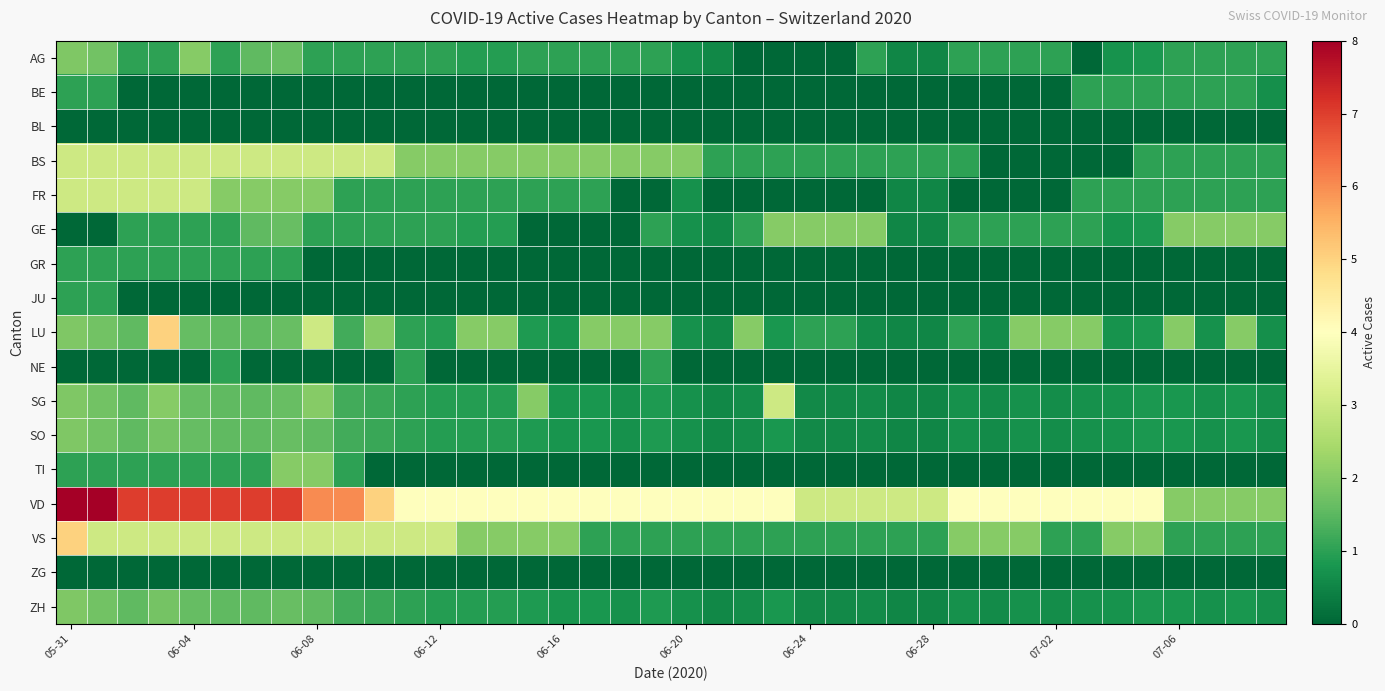

Reading left to right, extract all data points from this chart.

AG: 1.9	1.8	1.0	1.0	2.0	1.0	1.5	1.6	1.0	1.0	1.0	1.0	1.0	0.9	0.9	1.0	1.0	1.0	1.0	1.0	0.7	0.5	0.0	0.0	0.0	0.0	1.0	0.5	0.5	1.0	1.0	1.0	1.0	0.0	0.7	0.8	1.0	1.0	1.0	1.0
BE: 1.0	1.0	0.0	0.0	0.0	0.0	0.0	0.0	0.0	0.0	0.0	0.0	0.0	0.0	0.0	0.0	0.0	0.0	0.0	0.0	0.0	0.0	0.0	0.0	0.0	0.0	0.0	0.0	0.0	0.0	0.0	0.0	0.0	1.0	1.0	1.0	1.0	1.0	1.0	0.7
BL: 0.0	0.0	0.0	0.0	0.0	0.0	0.0	0.0	0.0	0.0	0.0	0.0	0.0	0.0	0.0	0.0	0.0	0.0	0.0	0.0	0.0	0.0	0.0	0.0	0.0	0.0	0.0	0.0	0.0	0.0	0.0	0.0	0.0	0.0	0.0	0.0	0.0	0.0	0.0	0.0
BS: 3.0	3.0	3.0	3.0	3.0	3.0	3.0	3.0	3.0	3.0	3.0	2.0	2.0	2.0	2.0	2.0	2.0	2.0	2.0	2.0	2.0	1.0	1.0	1.0	1.0	1.0	1.0	1.0	1.0	1.0	0.0	0.0	0.0	0.0	0.0	1.0	1.0	1.0	1.0	1.0
FR: 3.0	3.0	3.0	3.0	3.0	2.0	2.0	2.0	2.0	1.0	1.0	1.0	1.0	1.0	1.0	1.0	1.0	1.0	0.0	0.0	0.7	0.0	0.0	0.0	0.0	0.0	0.0	0.5	0.5	0.0	0.0	0.0	0.0	1.0	1.0	1.0	1.0	1.0	1.0	1.0
GE: 0.0	0.0	1.0	1.0	1.0	1.0	1.5	1.6	1.0	1.0	1.0	1.0	1.0	0.9	0.9	0.0	0.0	0.0	0.0	1.0	0.7	0.5	1.0	2.0	2.0	2.0	2.0	0.5	0.5	1.0	1.0	1.0	1.0	1.0	0.7	0.8	2.0	2.0	2.0	2.0
GR: 1.0	1.0	1.0	1.0	1.0	1.0	1.0	1.0	0.0	0.0	0.0	0.0	0.0	0.0	0.0	0.0	0.0	0.0	0.0	0.0	0.0	0.0	0.0	0.0	0.0	0.0	0.0	0.0	0.0	0.0	0.0	0.0	0.0	0.0	0.0	0.0	0.0	0.0	0.0	0.0
JU: 1.0	1.0	0.0	0.0	0.0	0.0	0.0	0.0	0.0	0.0	0.0	0.0	0.0	0.0	0.0	0.0	0.0	0.0	0.0	0.0	0.0	0.0	0.0	0.0	0.0	0.0	0.0	0.0	0.0	0.0	0.0	0.0	0.0	0.0	0.0	0.0	0.0	0.0	0.0	0.0
LU: 1.9	1.8	1.5	5.0	1.6	1.5	1.5	1.6	3.0	1.2	2.0	1.0	0.9	2.0	2.0	0.9	0.8	2.0	2.0	2.0	0.7	0.5	2.0	0.8	1.0	1.0	0.6	0.5	0.5	1.0	0.6	2.0	2.0	2.0	0.7	0.8	2.0	0.7	2.0	0.7
NE: 0.0	0.0	0.0	0.0	0.0	1.0	0.0	0.0	0.0	0.0	0.0	1.0	0.0	0.0	0.0	0.0	0.0	0.0	0.0	1.0	0.0	0.0	0.0	0.0	0.0	0.0	0.0	0.0	0.0	0.0	0.0	0.0	0.0	0.0	0.0	0.0	0.0	0.0	0.0	0.0
SG: 1.9	1.8	1.5	2.0	1.6	1.5	1.5	1.6	2.0	1.2	1.1	1.0	0.9	0.9	0.9	2.0	0.8	0.8	0.7	0.9	0.7	0.5	0.6	3.0	0.6	0.6	0.6	0.5	0.5	0.7	0.6	0.7	0.6	0.7	0.7	0.8	0.8	0.7	0.8	0.7
SO: 1.9	1.8	1.5	1.8	1.6	1.5	1.5	1.6	1.5	1.2	1.1	1.0	0.9	0.9	0.9	0.9	0.8	0.8	0.7	0.9	0.7	0.5	0.6	0.8	0.6	0.6	0.6	0.5	0.5	0.7	0.6	0.7	0.6	0.7	0.7	0.8	0.8	0.7	0.8	0.7
TI: 1.0	1.0	1.0	1.0	1.0	1.0	1.0	2.0	2.0	1.0	0.0	0.0	0.0	0.0	0.0	0.0	0.0	0.0	0.0	0.0	0.0	0.0	0.0	0.0	0.0	0.0	0.0	0.0	0.0	0.0	0.0	0.0	0.0	0.0	0.0	0.0	0.0	0.0	0.0	0.0
VD: 8.0	8.0	7.0	7.0	7.0	7.0	7.0	7.0	6.0	6.0	5.0	4.0	4.0	4.0	4.0	4.0	4.0	4.0	4.0	4.0	4.0	4.0	4.0	4.0	3.0	3.0	3.0	3.0	3.0	4.0	4.0	4.0	4.0	4.0	4.0	4.0	2.0	2.0	2.0	2.0
VS: 5.0	3.0	3.0	3.0	3.0	3.0	3.0	3.0	3.0	3.0	3.0	3.0	3.0	2.0	2.0	2.0	2.0	1.0	1.0	1.0	1.0	1.0	1.0	1.0	1.0	1.0	1.0	1.0	1.0	2.0	2.0	2.0	1.0	1.0	2.0	2.0	1.0	1.0	1.0	1.0
ZG: 0.0	0.0	0.0	0.0	0.0	0.0	0.0	0.0	0.0	0.0	0.0	0.0	0.0	0.0	0.0	0.0	0.0	0.0	0.0	0.0	0.0	0.0	0.0	0.0	0.0	0.0	0.0	0.0	0.0	0.0	0.0	0.0	0.0	0.0	0.0	0.0	0.0	0.0	0.0	0.0
ZH: 1.9	1.8	1.5	1.8	1.6	1.5	1.5	1.6	1.5	1.2	1.1	1.0	0.9	0.9	0.9	0.9	0.8	0.8	0.7	0.9	0.7	0.5	0.6	0.8	0.6	0.6	0.6	0.5	0.5	0.7	0.6	0.7	0.6	0.7	0.7	0.8	0.8	0.7	0.8	0.7